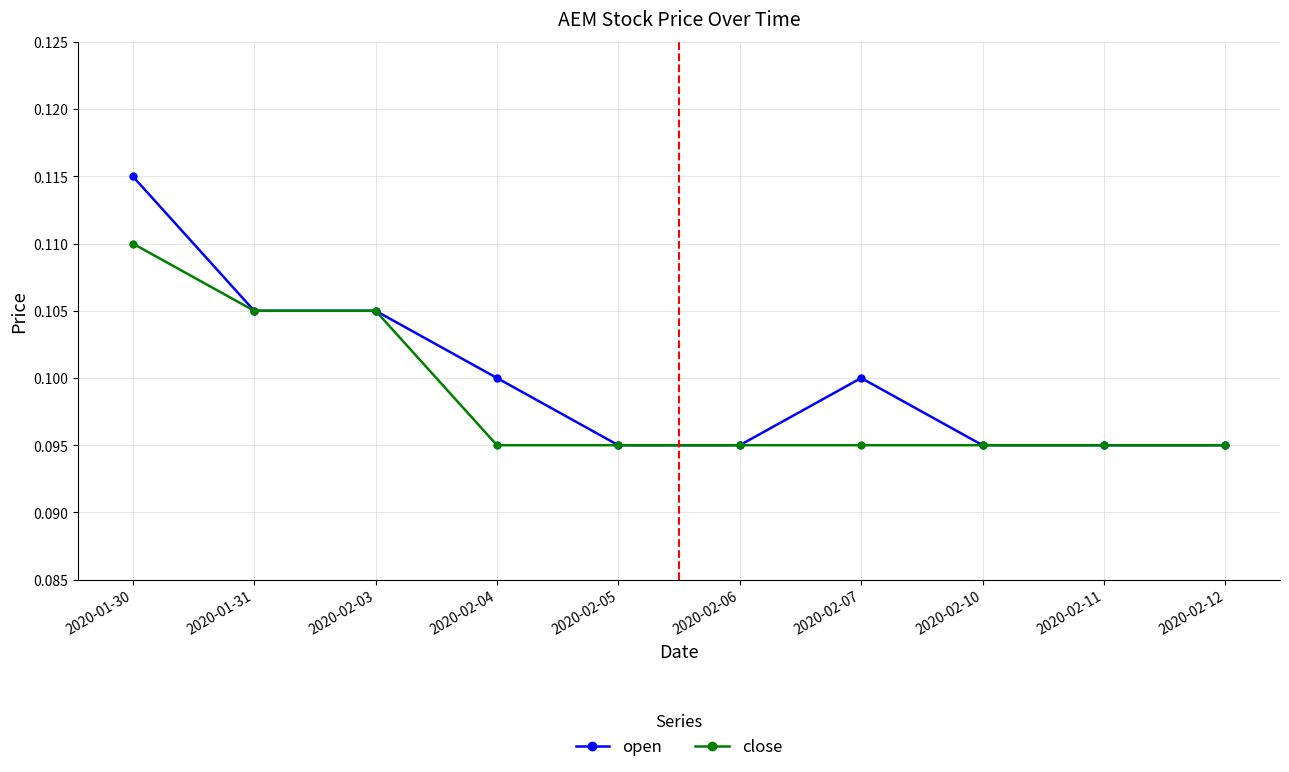

At how many categories does at least one series exceed 0?

10